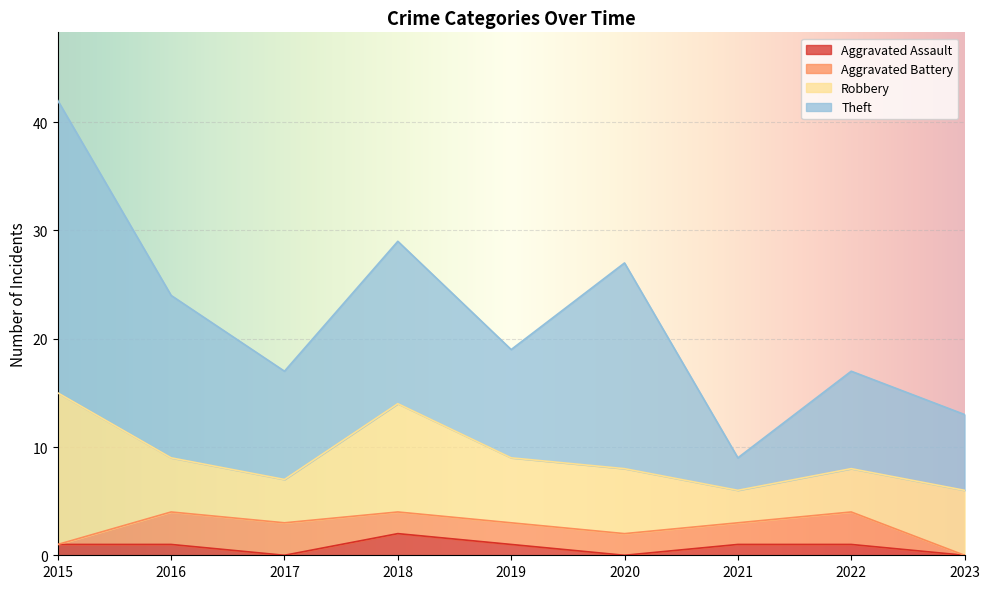

List the labels in order of Aggravated Battery value, smallest first.

2015, 2023, 2018, 2019, 2020, 2021, 2016, 2017, 2022